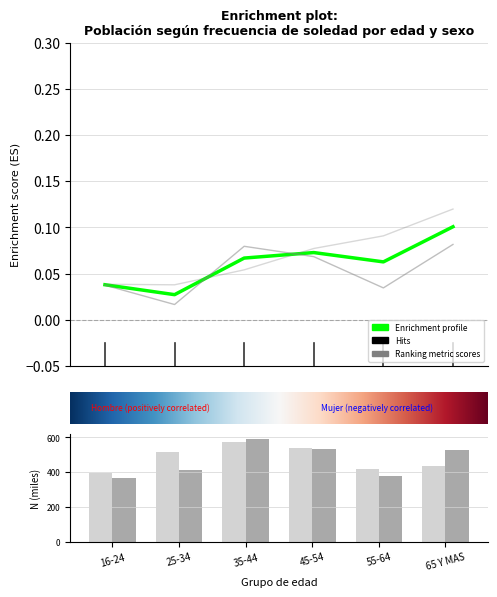

True or false: Ranking metric scores (Hombre) has a value of 0.1 at 45-54.

True